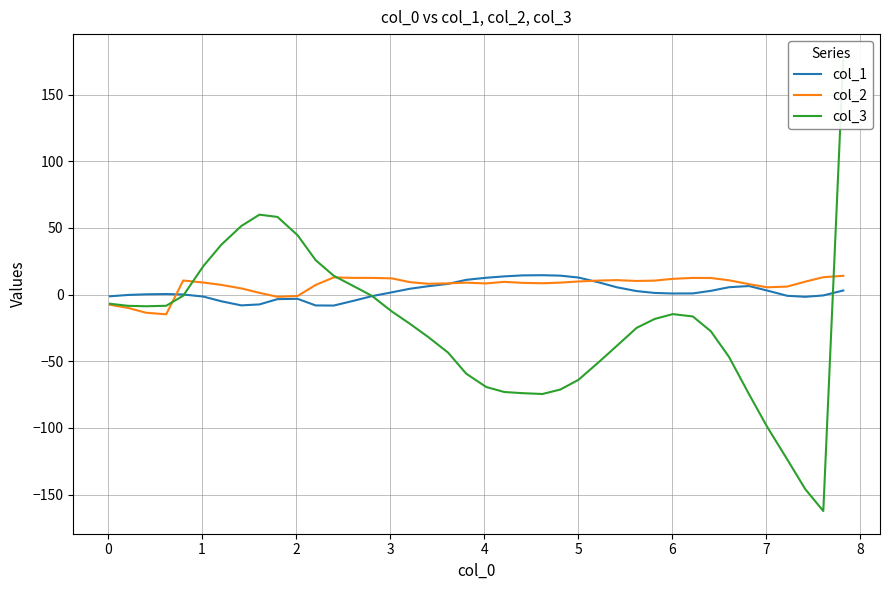

What is the value of the col_1 point at the 5th from the left?

0.1